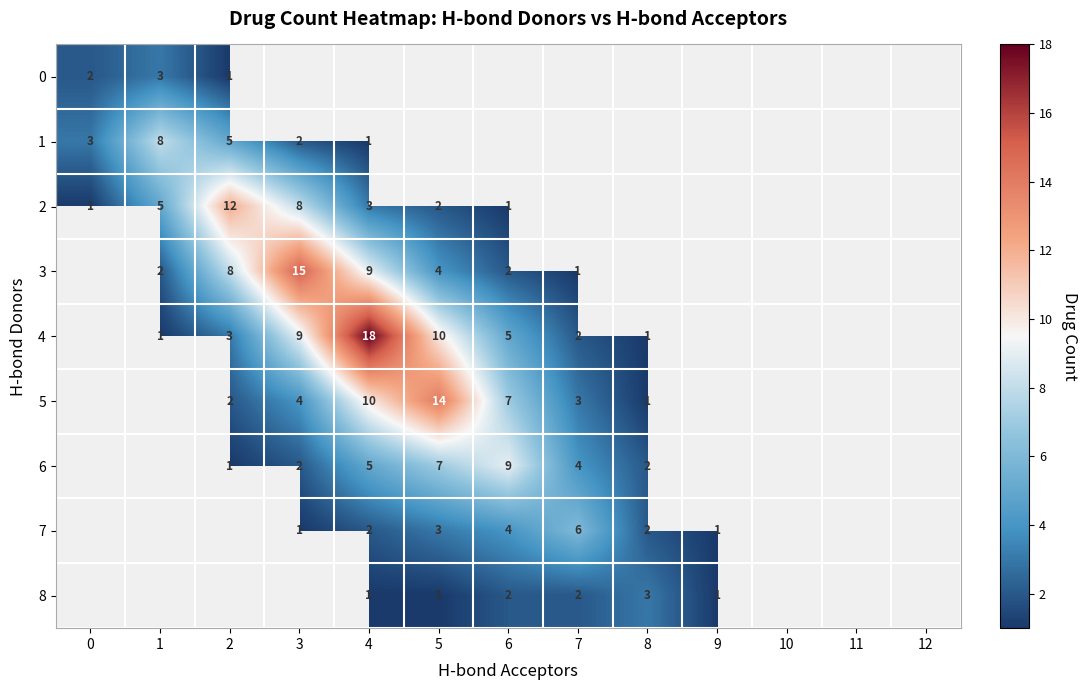

The 2 series shows 2 at 6. True or false?

False